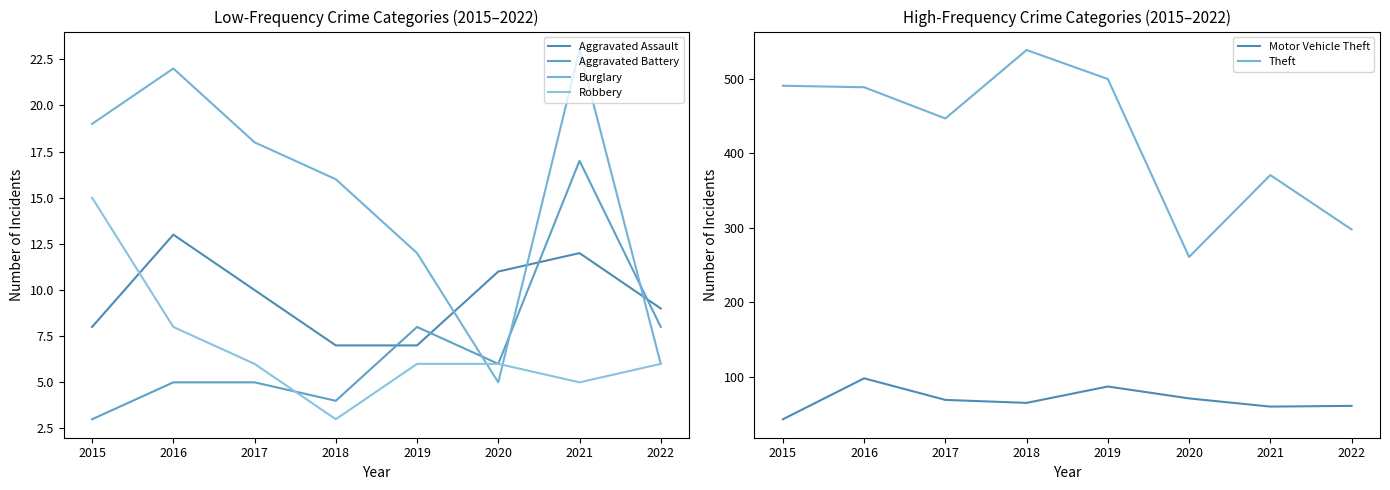

True or false: Theft and Aggravated Battery intersect in this chart.

False